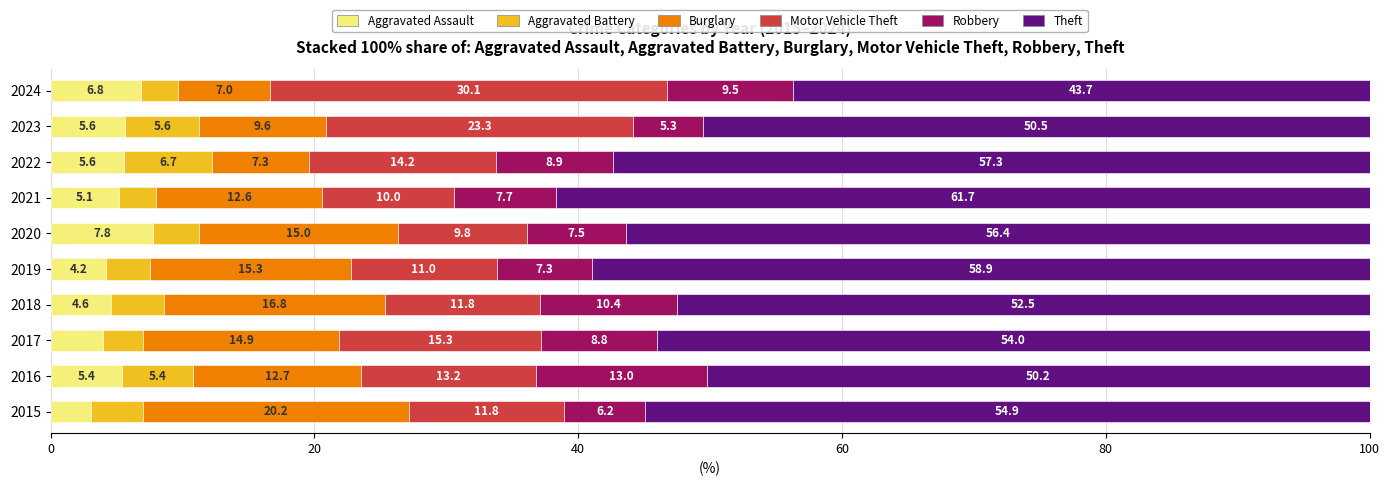

Which category has the lowest value in the Aggravated Assault series?

2015